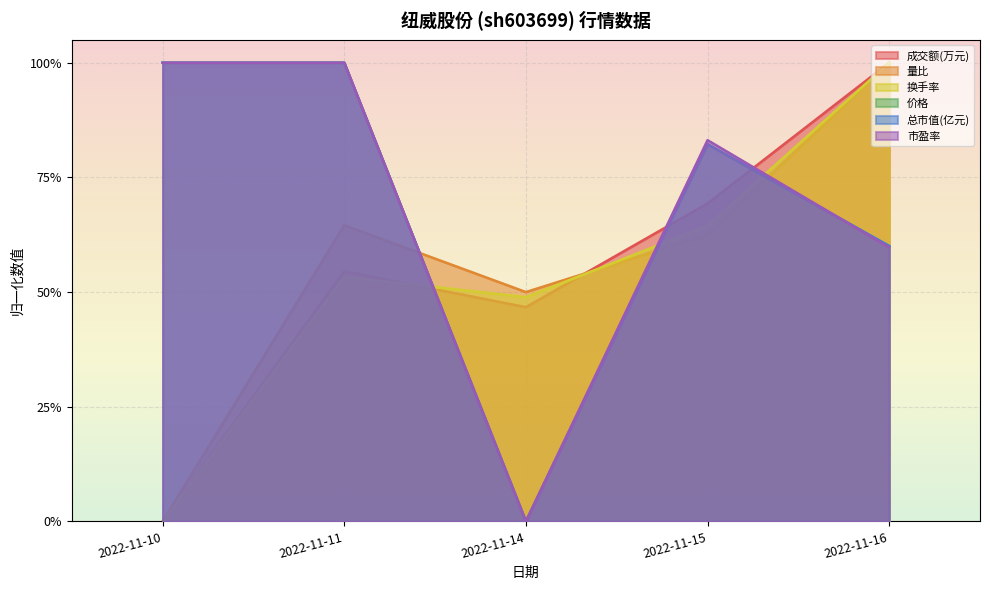

What is the difference between the highest and lowest values at 2022-11-14?

0.5